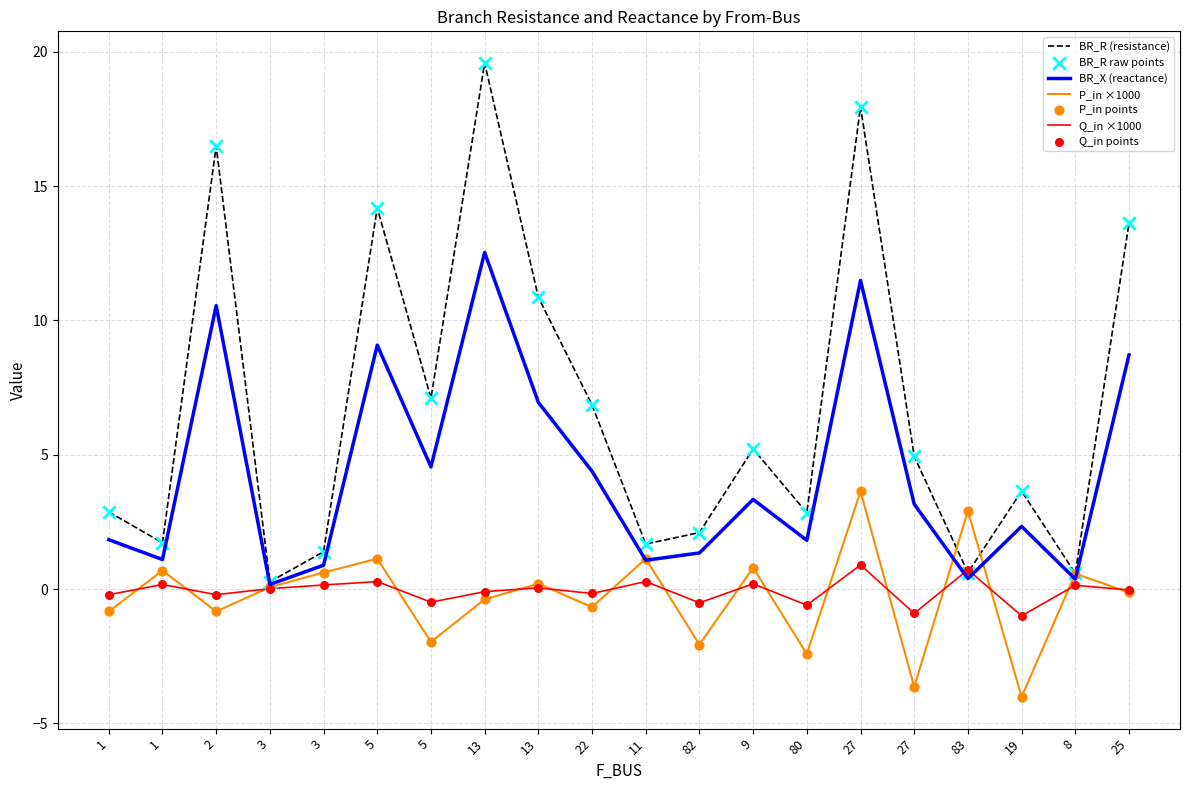

At how many categories does at least one series exceed 3?

11